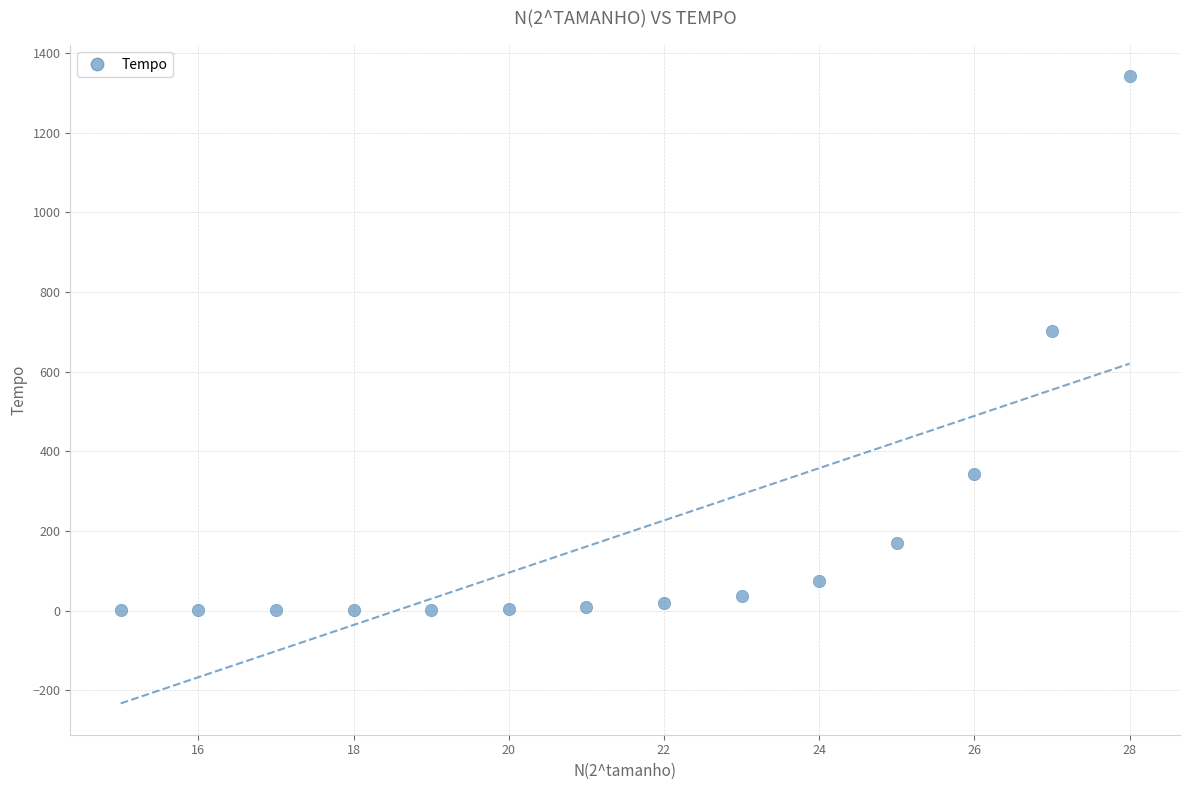

What is the range of Y values (max minus min)?

1340.2